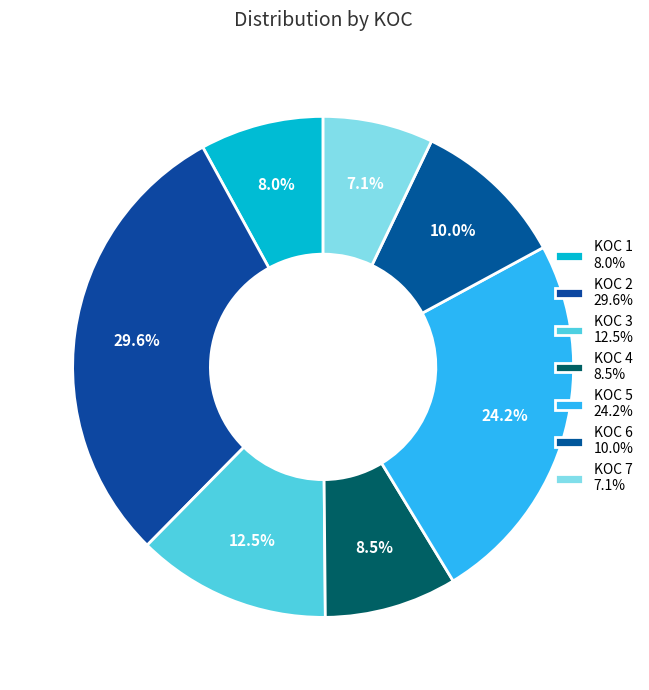

To the nearest percent, what is the difference between the largest and smallest slice percentages?

23%